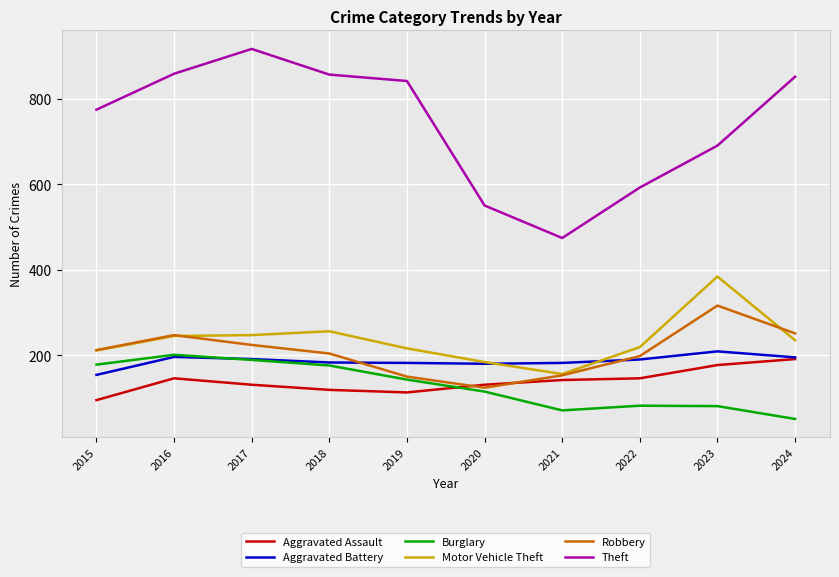

True or false: Theft and Aggravated Assault cross at least once.

False